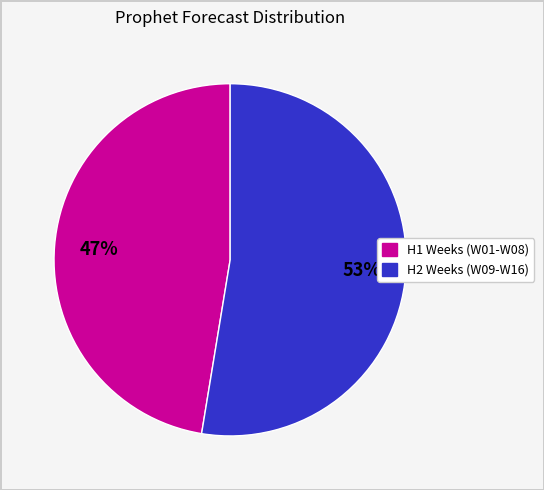

Is there a majority slice in this chart?

Yes